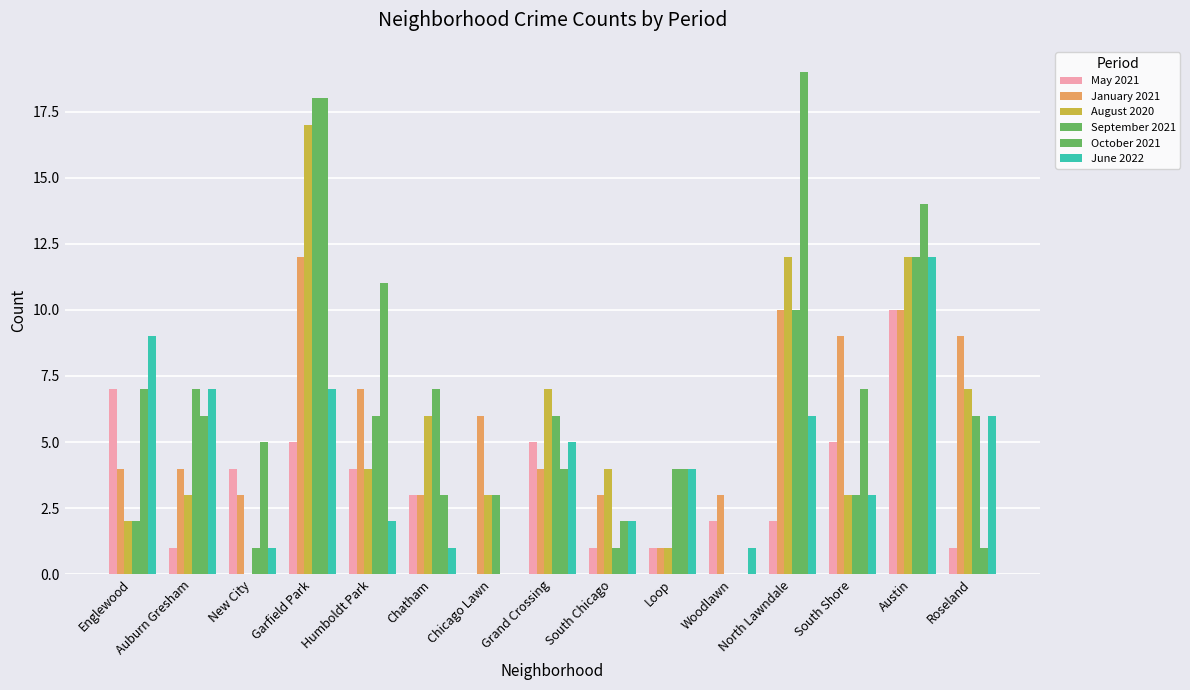

Are the bars horizontal?

No